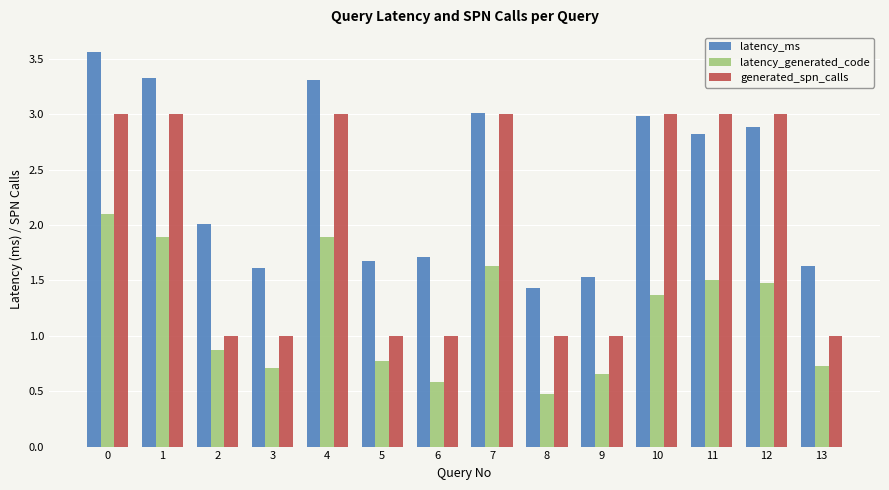

What is the difference between the second highest and second lowest values in the latency_ms series?

1.8